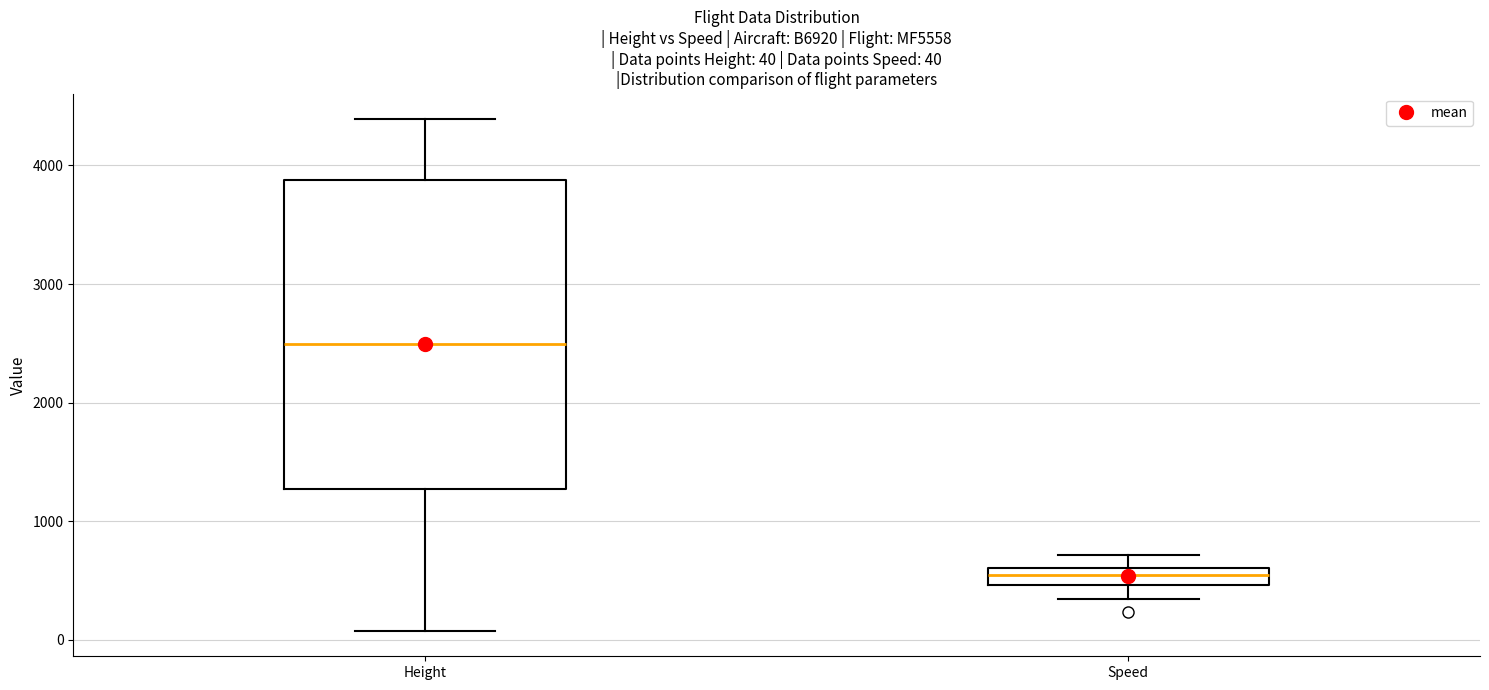

Which box is the tallest, from its lower edge to its upper edge?

Height